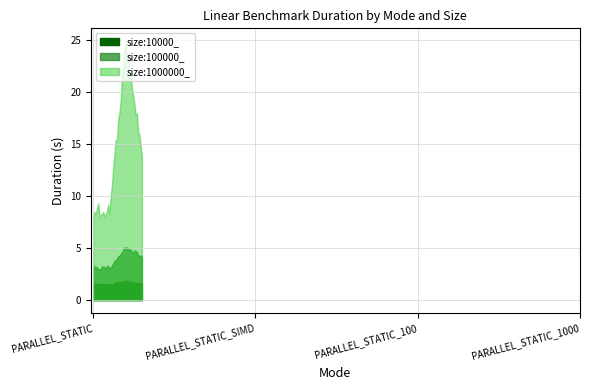

True or false: size:10000_ has more than 0 interior local peaks.

True